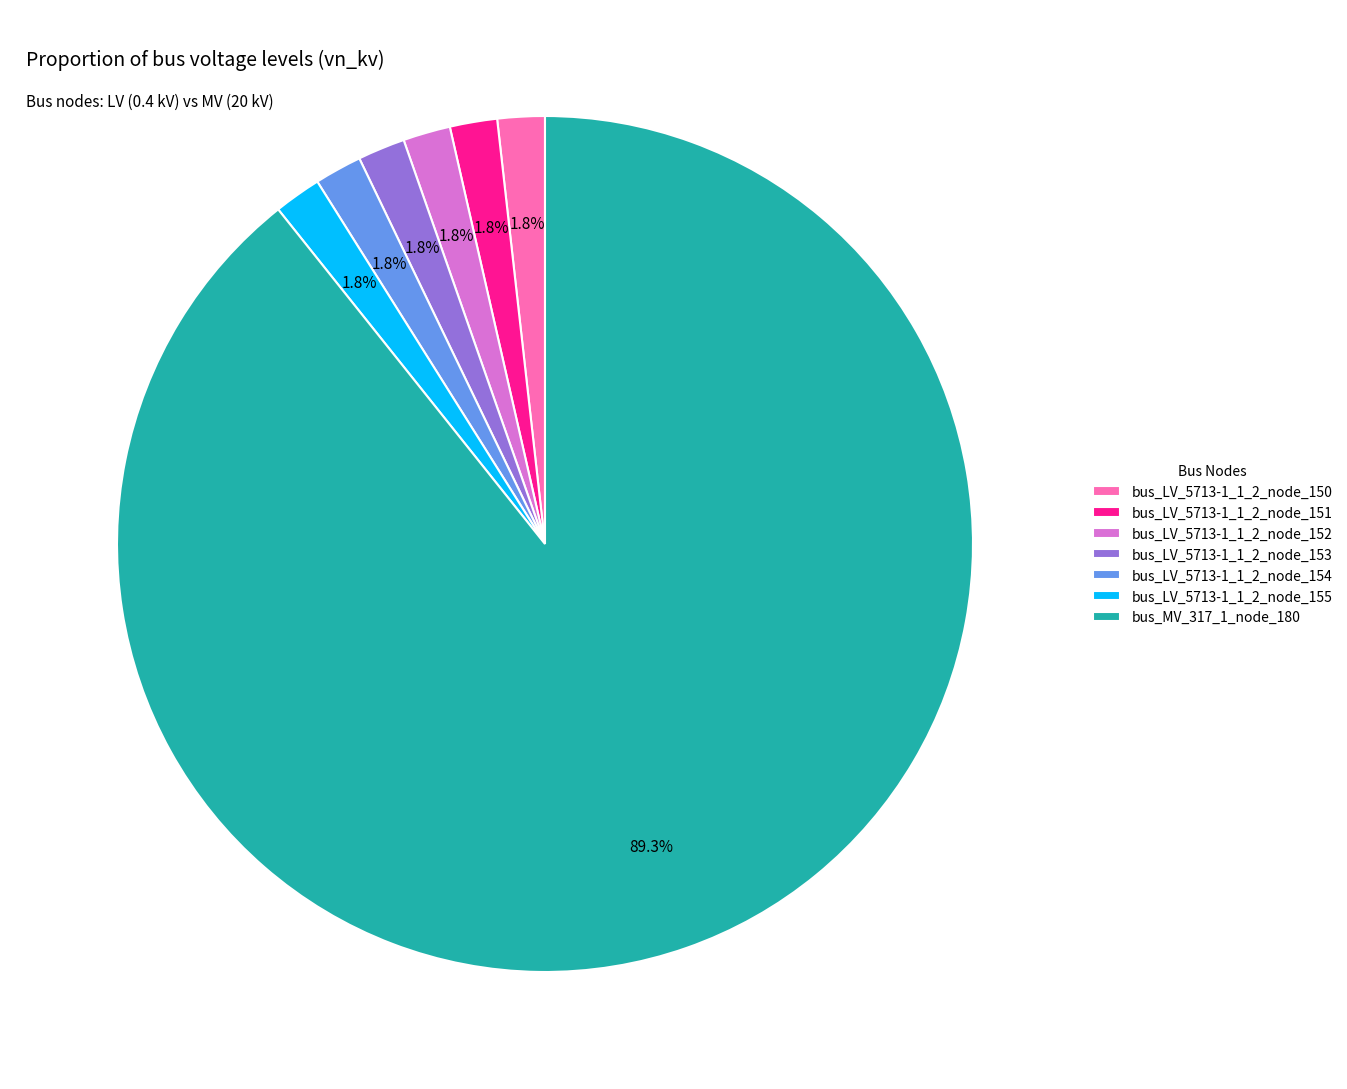

Combined, what portion of the pie is bus_LV_5713-1_1_2_node_155 and bus_LV_5713-1_1_2_node_152?

3.6%